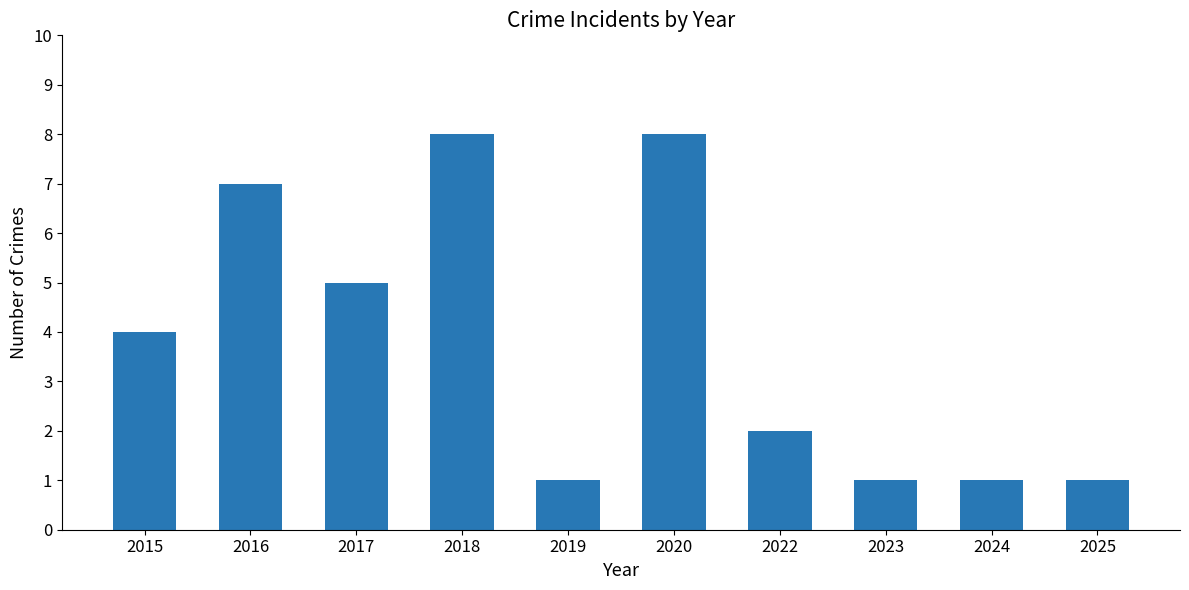

What is the change in value from 2020 to 2025?

-7